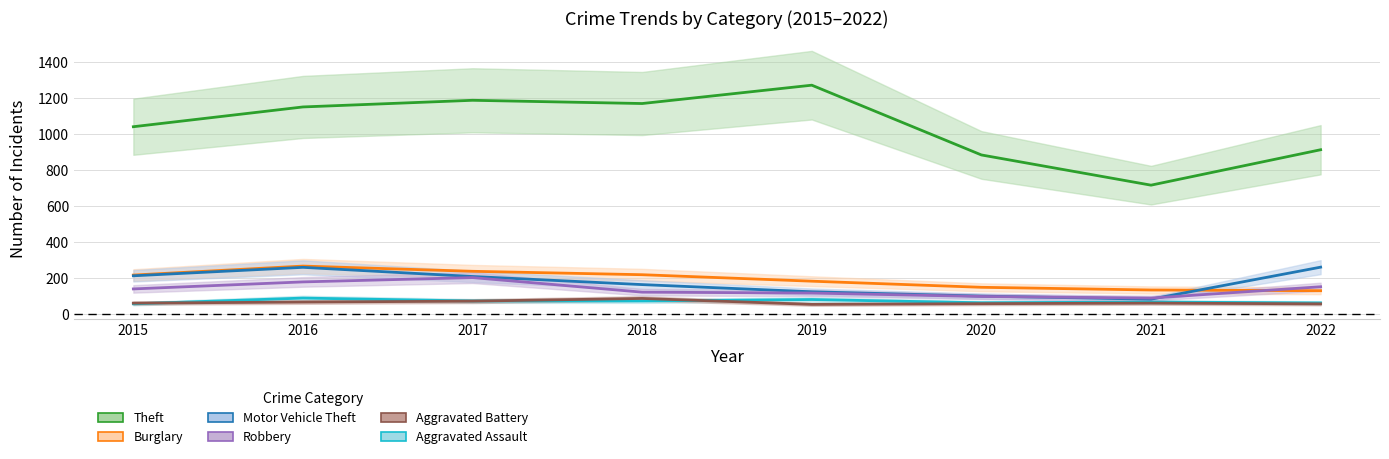

What is the difference between the Burglary values at 2021 and 2020?

15